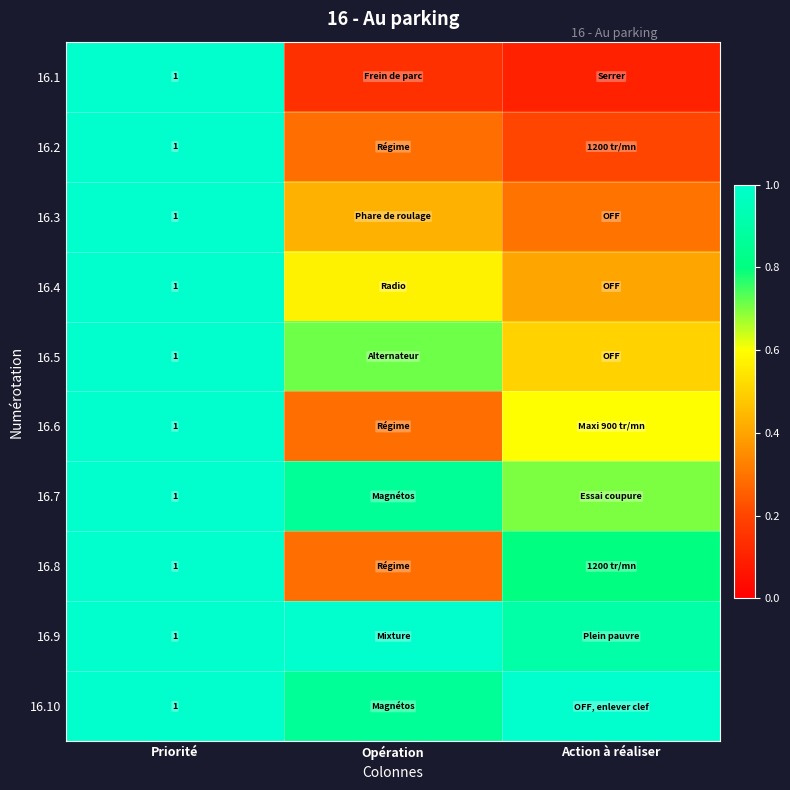

The 16.3 series shows 0.6 at Priorité. True or false?

False